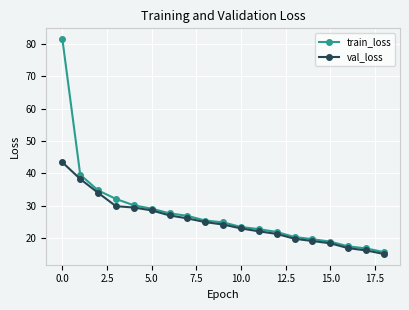

What is the minimum value shown in the chart?

15.1